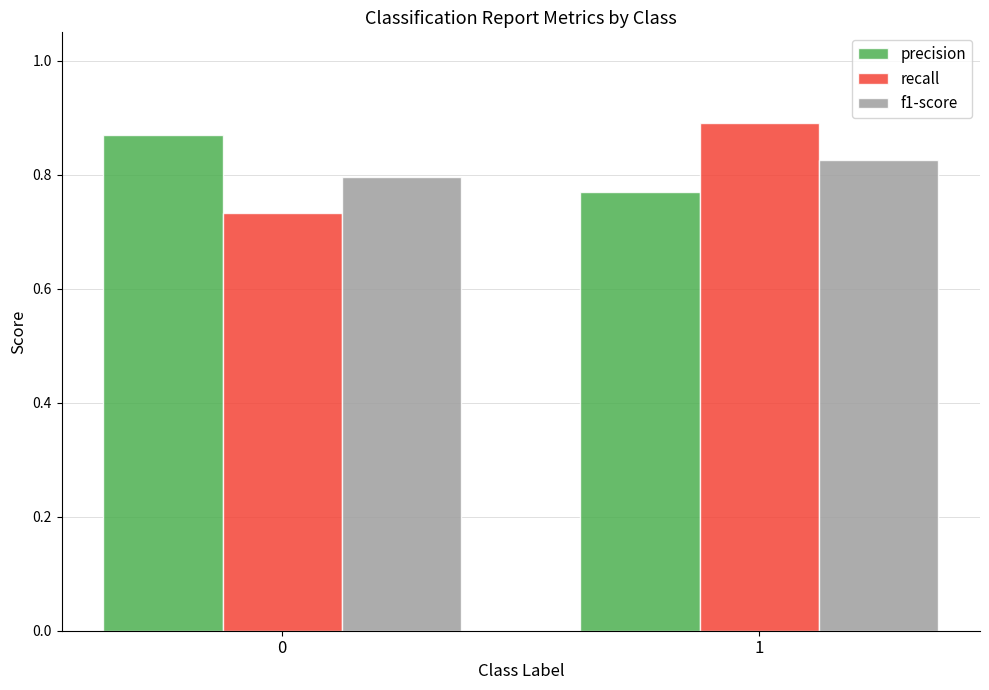

What is the sum of the f1-score values at 0 and 1?

1.6